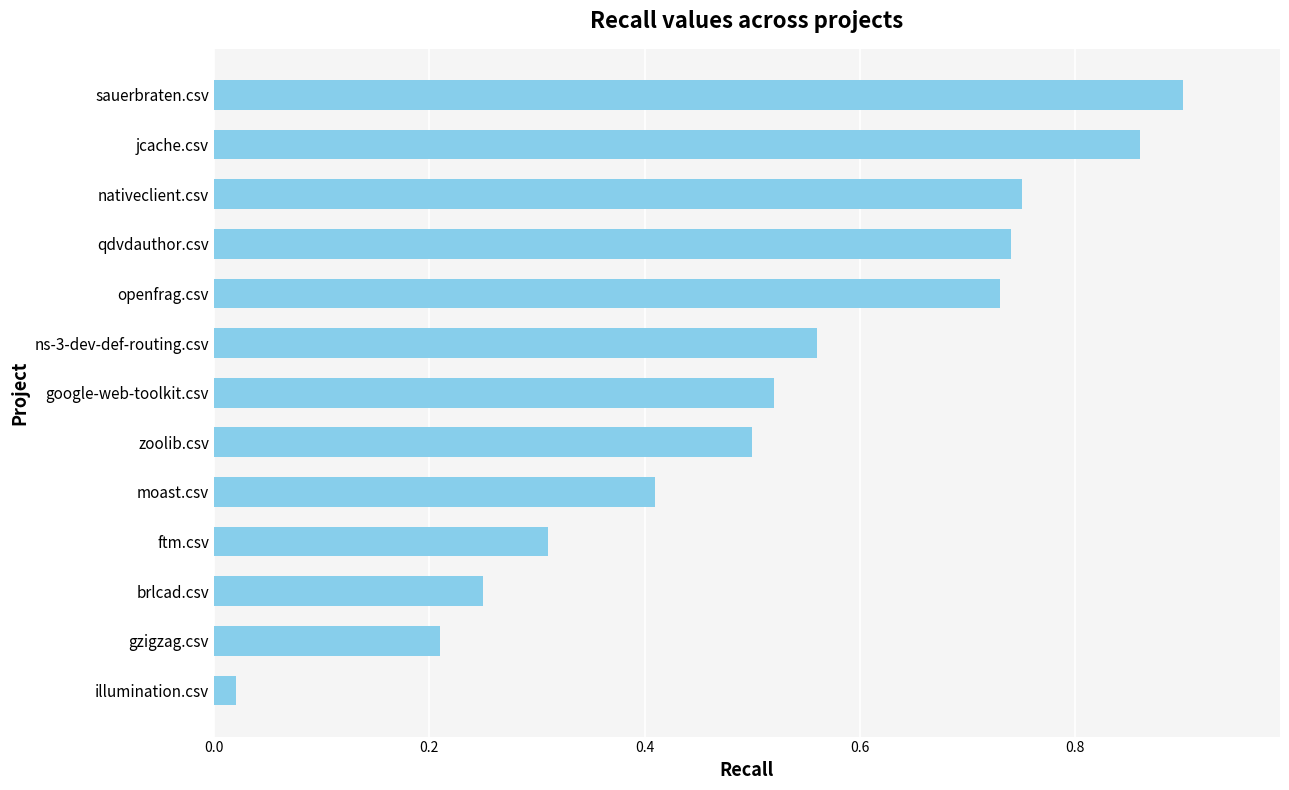

What is the sum of all values?

6.8